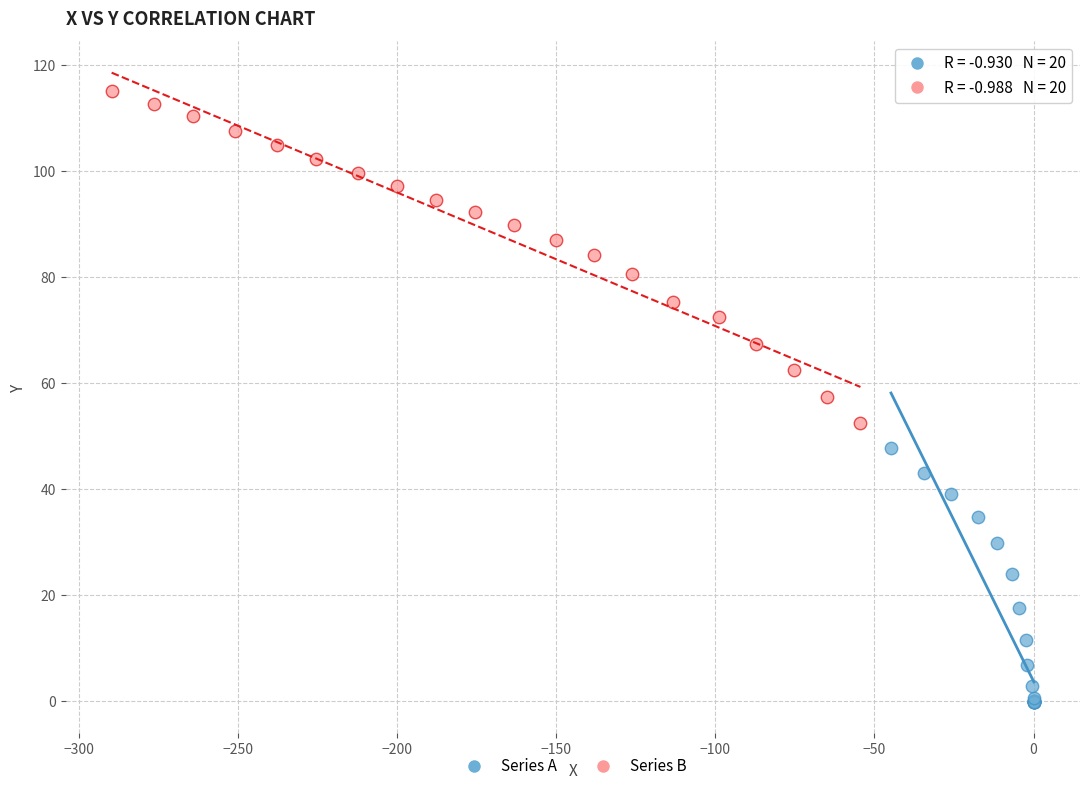

Which series contains the highest Y value?

Series B